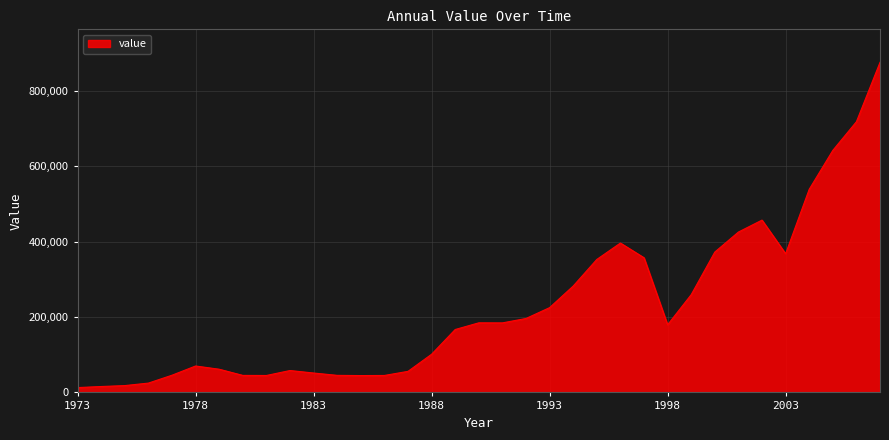

What is the difference between the maximum and minimum values?

863402